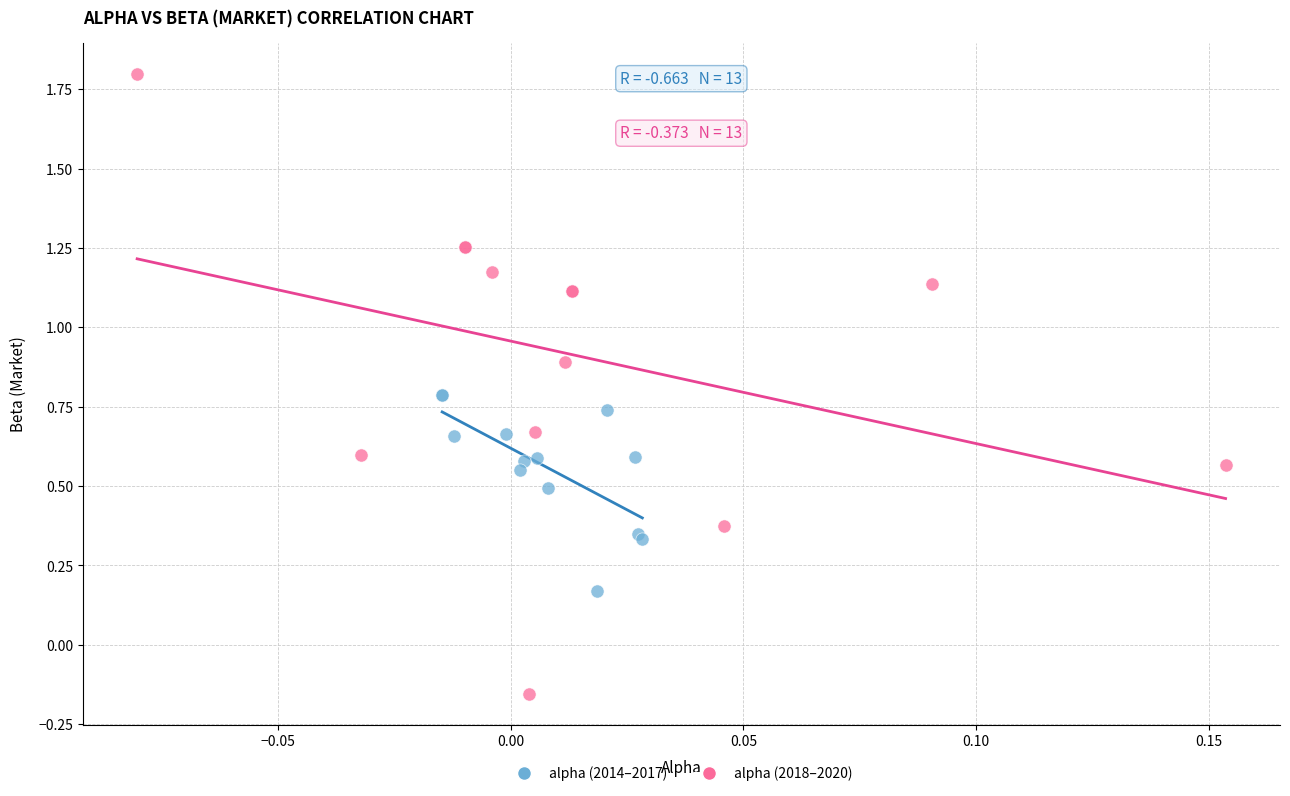

Which series has the widest spread of Y values?

alpha (2018–2020)